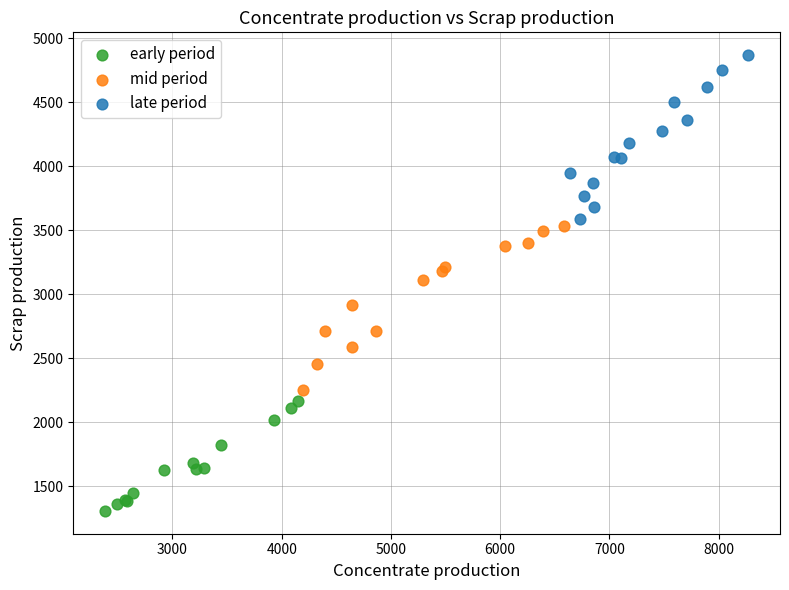

Which series contains the lowest Y value?

early period